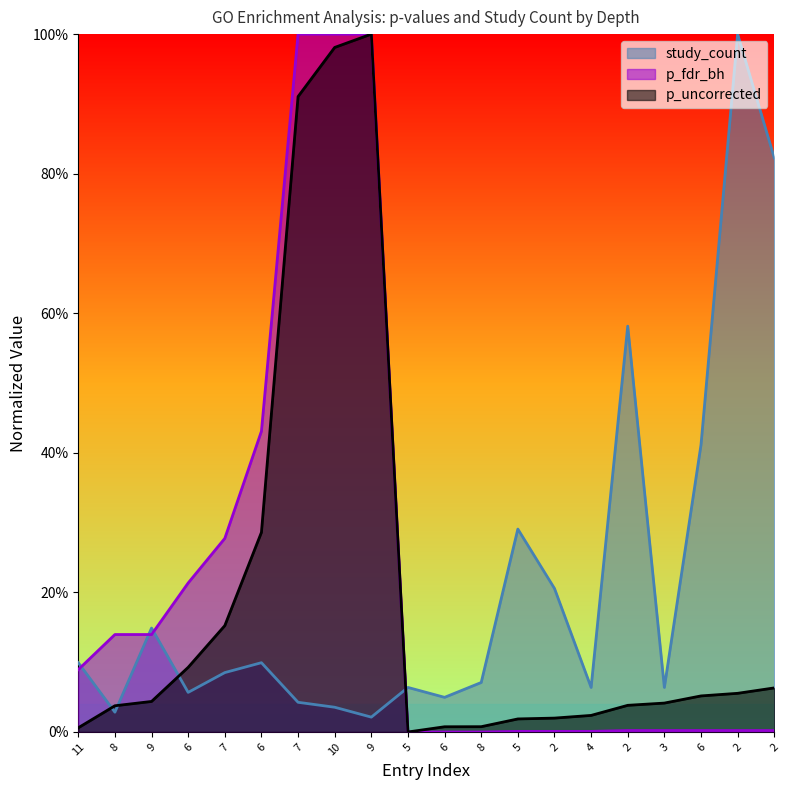

How many interior local valleys does the p_uncorrected series have?

1